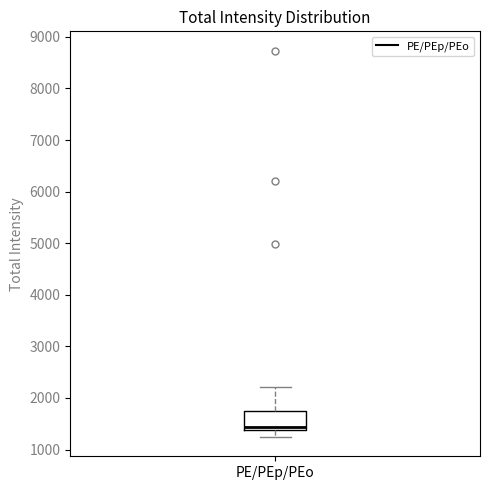

Where does the lower whisker of the box for PE/PEp/PEo end on the y-axis? The values are not printed on the chart, so give them approximately, as read against the axis.

1200